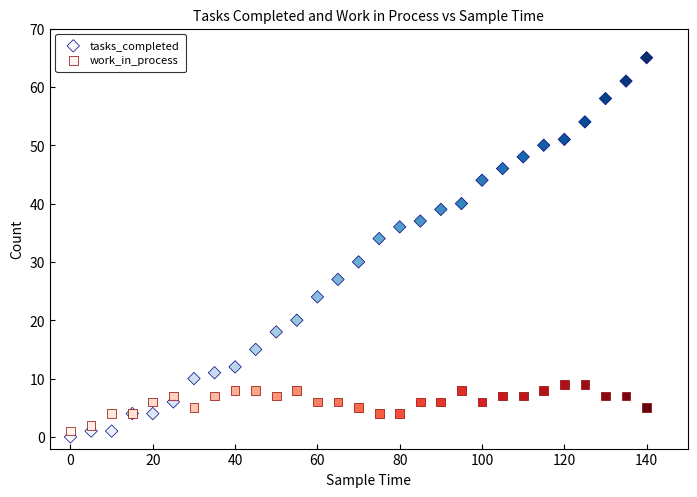

Which series contains the highest Y value?

tasks_completed